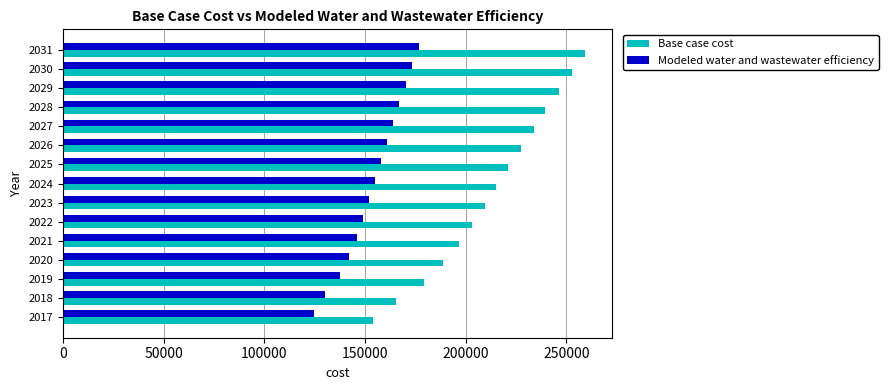

What is the smallest value displayed?

124597.9